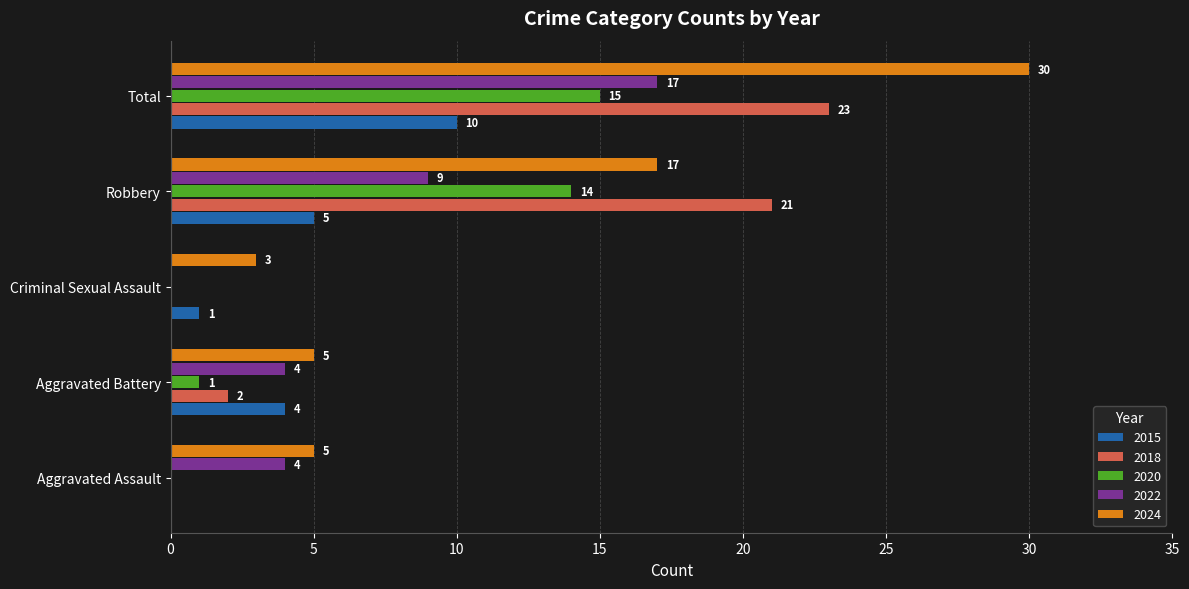

What is the maximum value shown in the chart?

30